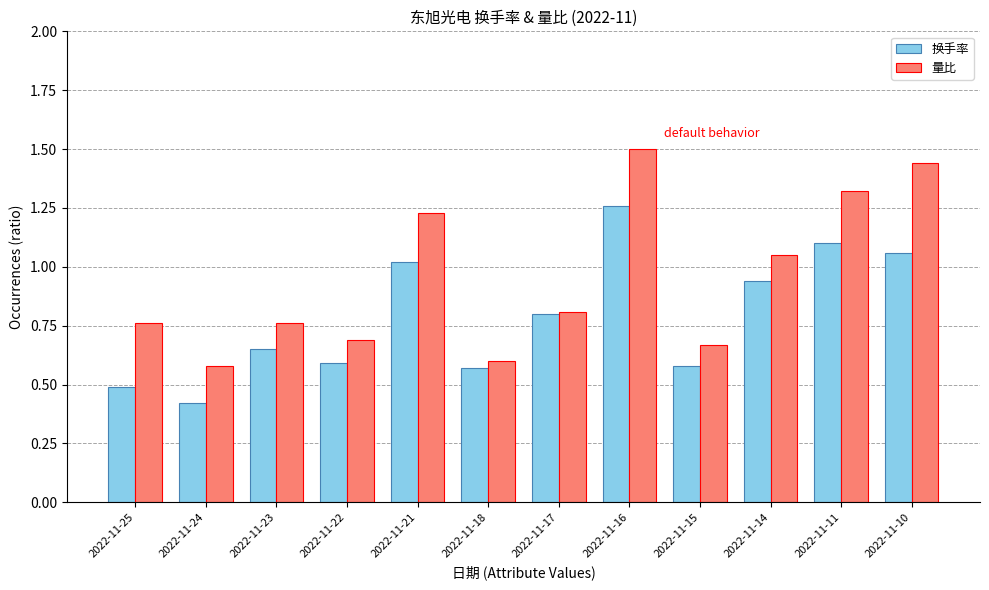

What are all the series names shown in the legend?

换手率, 量比